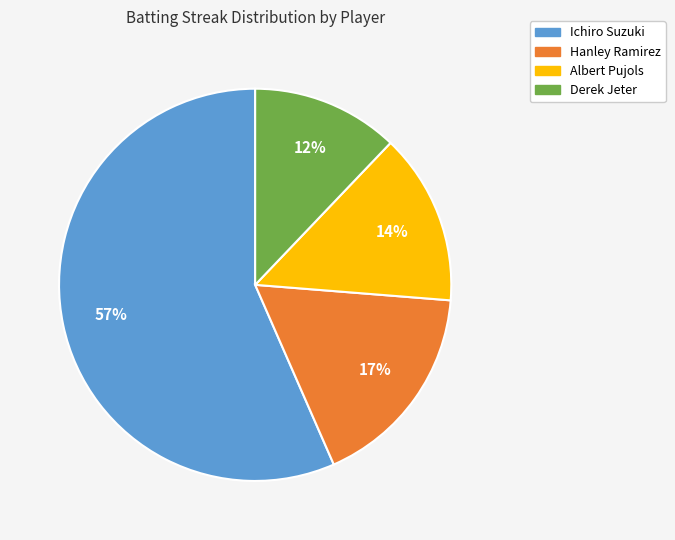

How many segments does this pie chart have?

4